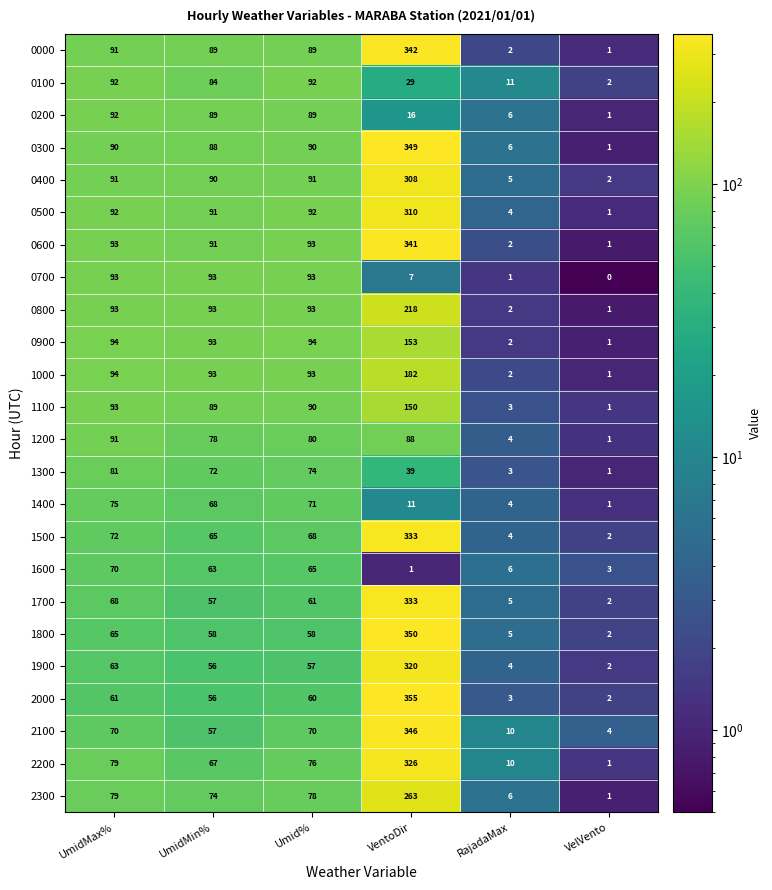

What is the difference between the 0200 values at RajadaMax and UmidMax%?

86